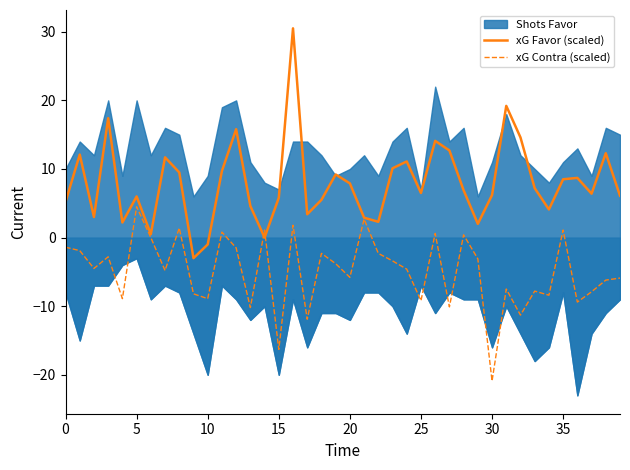

After their last crossing, which series has the higher values: xG Favor (scaled) or xG Contra (scaled)?

xG Favor (scaled)